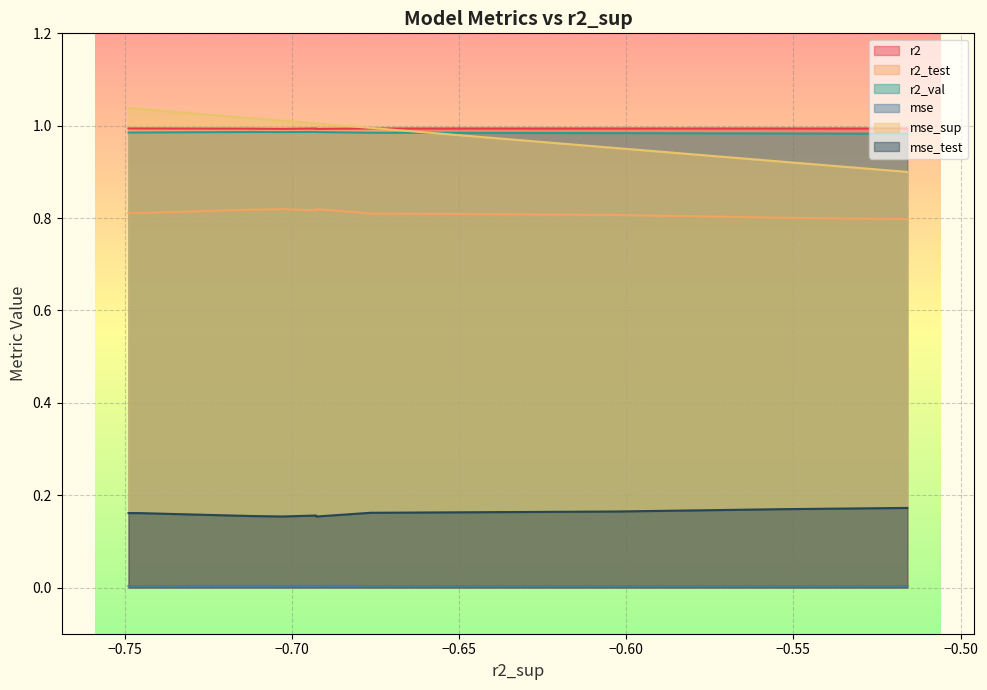

Reading right to left, list all the values displayed in this chart.

r2: model_3_48_5=1.0	model_3_48_4=1.0	model_3_48_2=1.0	model_3_48_1=1.0	model_3_48_3=1.0	model_3_48_0=1.0	model_3_48_6=1.0	model_3_48_7=1.0	model_3_48_8=1.0	model_3_48_9=1.0
r2_test: model_3_48_5=0.8	model_3_48_4=0.8	model_3_48_2=0.8	model_3_48_1=0.8	model_3_48_3=0.8	model_3_48_0=0.8	model_3_48_6=0.8	model_3_48_7=0.8	model_3_48_8=0.8	model_3_48_9=0.8
r2_val: model_3_48_5=1.0	model_3_48_4=1.0	model_3_48_2=1.0	model_3_48_1=1.0	model_3_48_3=1.0	model_3_48_0=1.0	model_3_48_6=1.0	model_3_48_7=1.0	model_3_48_8=1.0	model_3_48_9=1.0
mse: model_3_48_5=0.0	model_3_48_4=0.0	model_3_48_2=0.0	model_3_48_1=0.0	model_3_48_3=0.0	model_3_48_0=0.0	model_3_48_6=0.0	model_3_48_7=0.0	model_3_48_8=0.0	model_3_48_9=0.0
mse_sup: model_3_48_5=1.0	model_3_48_4=1.0	model_3_48_2=1.0	model_3_48_1=1.0	model_3_48_3=1.0	model_3_48_0=1.0	model_3_48_6=1.0	model_3_48_7=1.0	model_3_48_8=0.9	model_3_48_9=0.9
mse_test: model_3_48_5=0.2	model_3_48_4=0.2	model_3_48_2=0.2	model_3_48_1=0.2	model_3_48_3=0.2	model_3_48_0=0.2	model_3_48_6=0.2	model_3_48_7=0.2	model_3_48_8=0.2	model_3_48_9=0.2